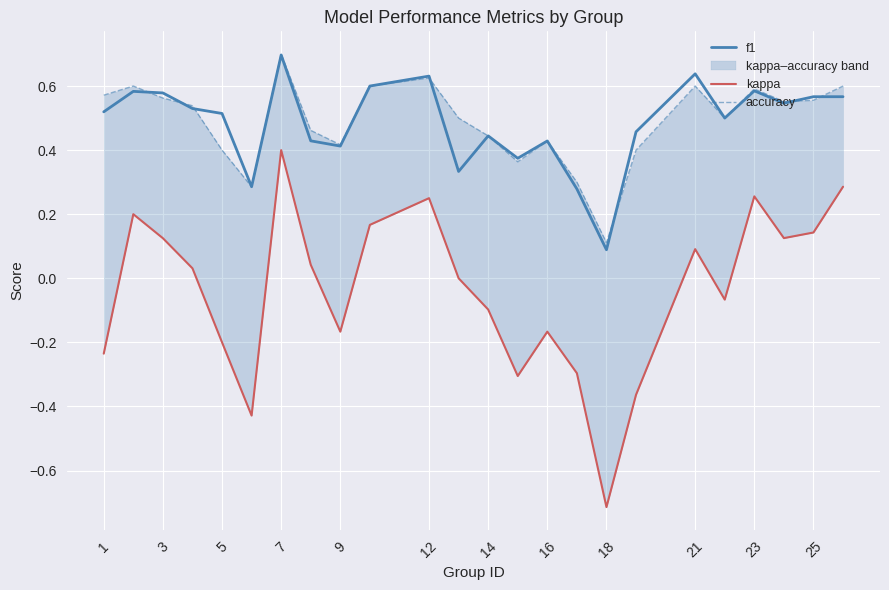

The value of f1 at 3 is 0.4. True or false?

False